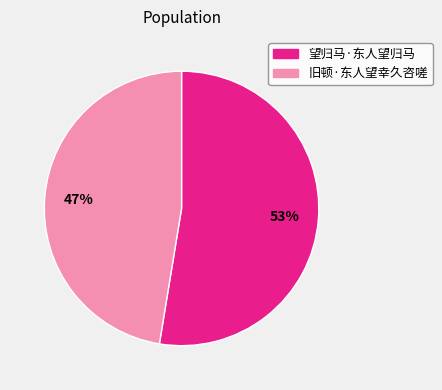

Which has a higher value, 望归马·东人望归马 or 旧顿·东人望幸久咨嗟?

望归马·东人望归马